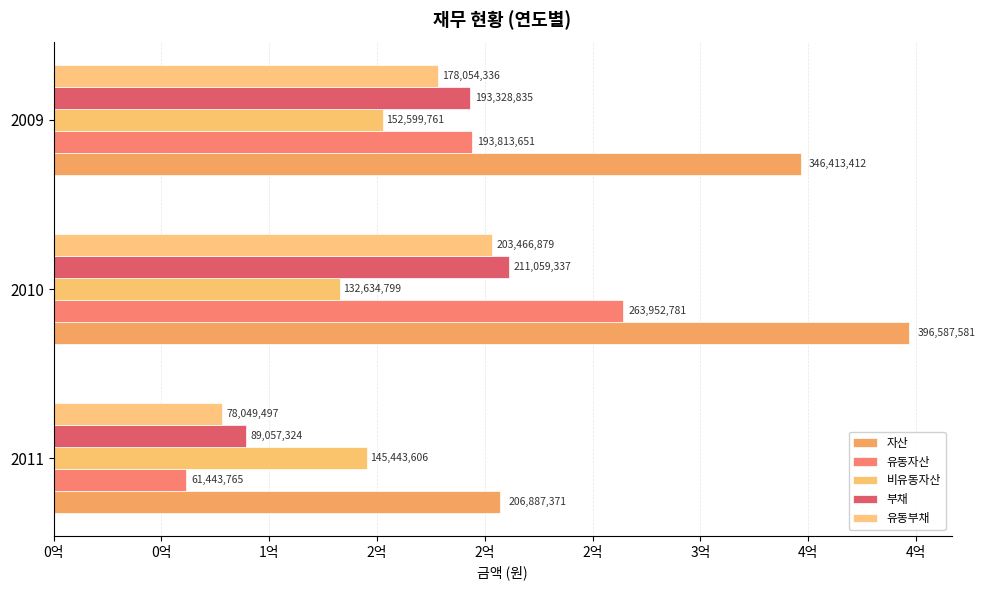

Are the bars horizontal?

Yes